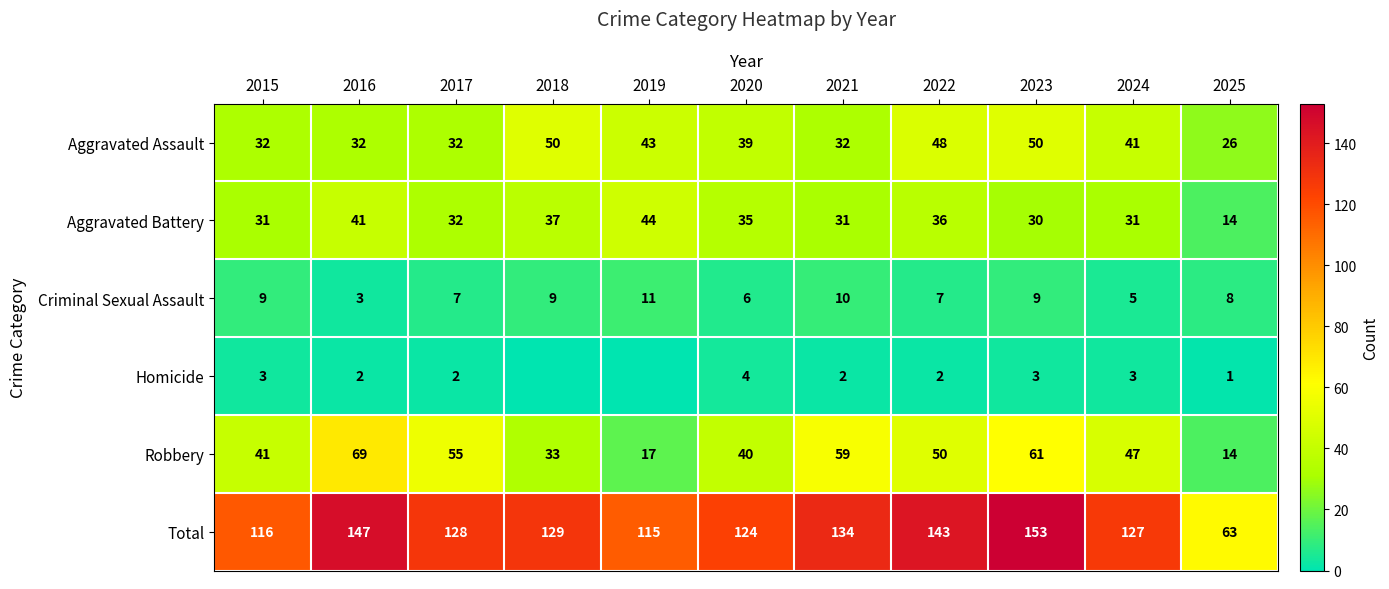

Is the value of Aggravated Assault at 2025 greater than the value of Total at 2016?

No